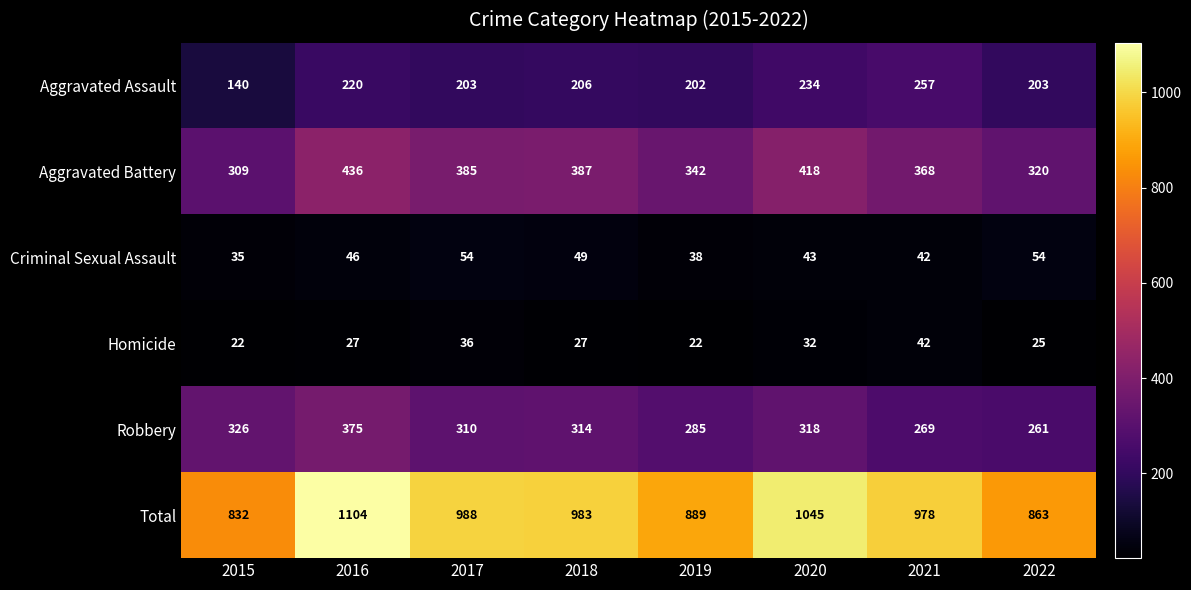

What value does the Aggravated Battery series have at 2015, to the nearest 5?

310